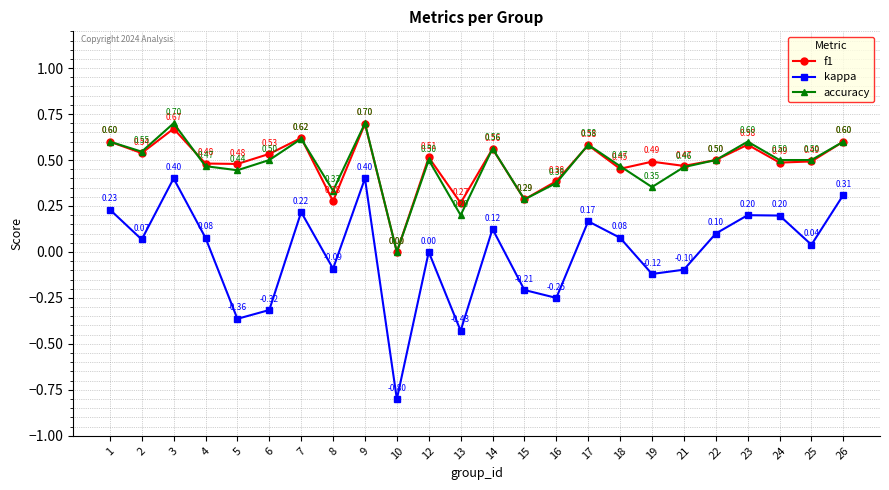

Rank the series at 2 from lowest to highest value.

kappa, f1, accuracy